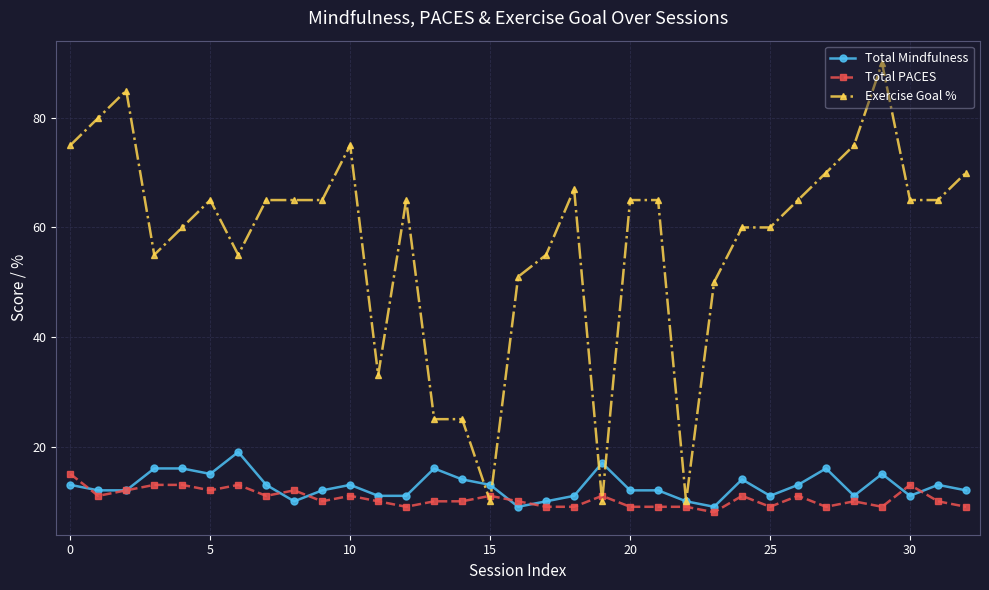

True or false: Exercise Goal % has more than 2 interior local peaks.

True